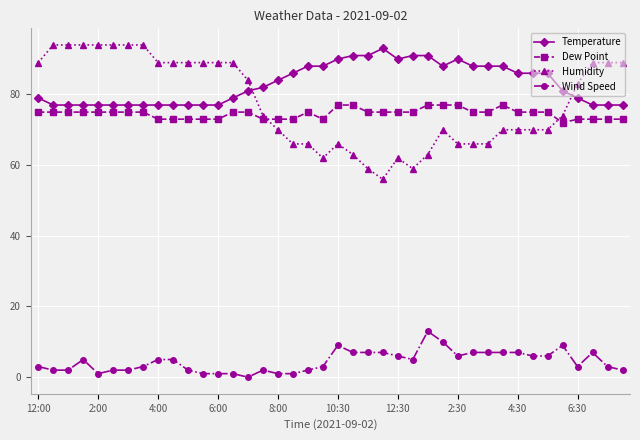

What is the maximum value for Humidity?

94